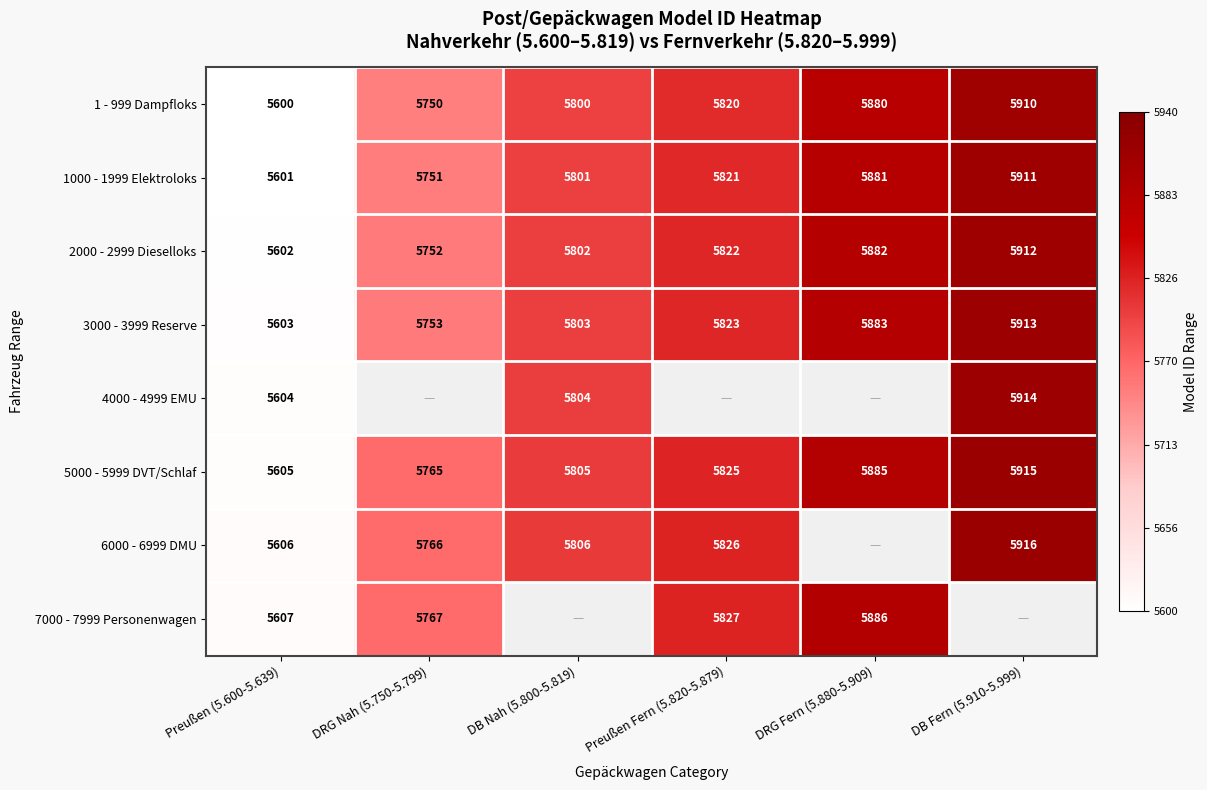

Is it true that 5000 - 5999 DVT/Schlaf equals 9672 at Preußen Fern (5.820-5.879)?

False